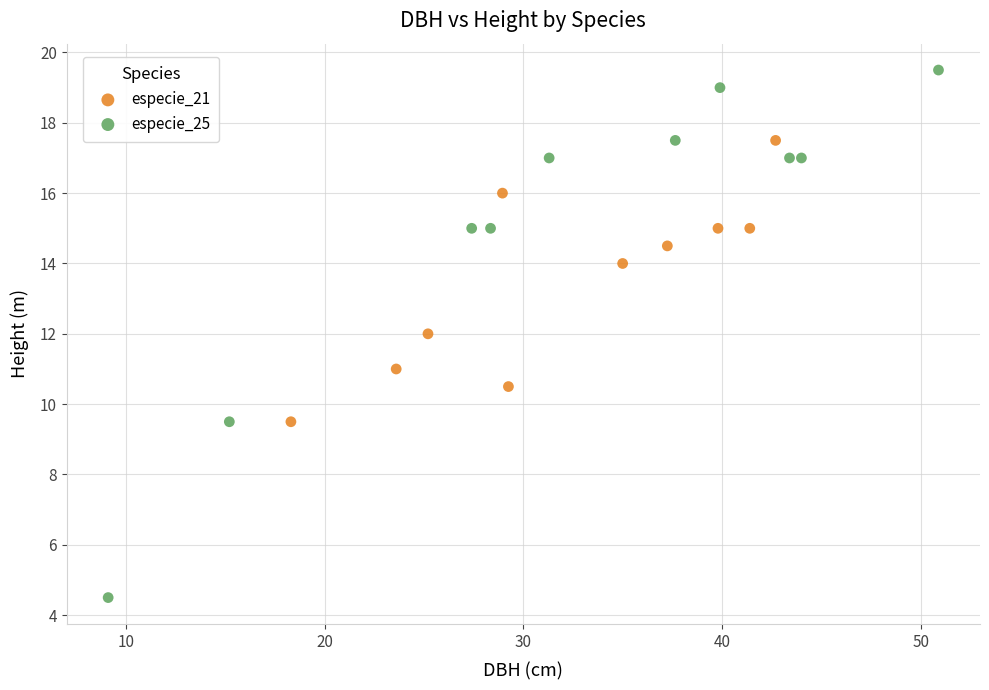

Which series has the largest Y range (max minus min)?

especie_25